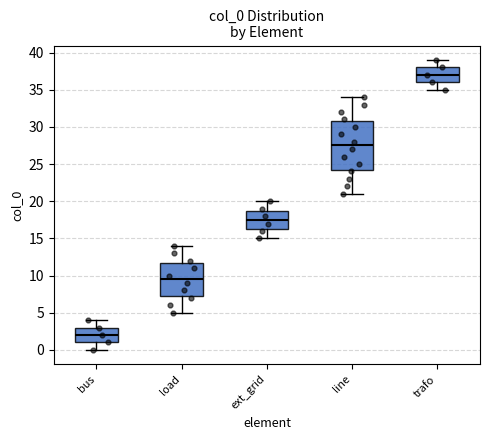

Where is the lower edge of the box for load on the y-axis? The values are not printed on the chart, so give them approximately, as read against the axis.

7.5